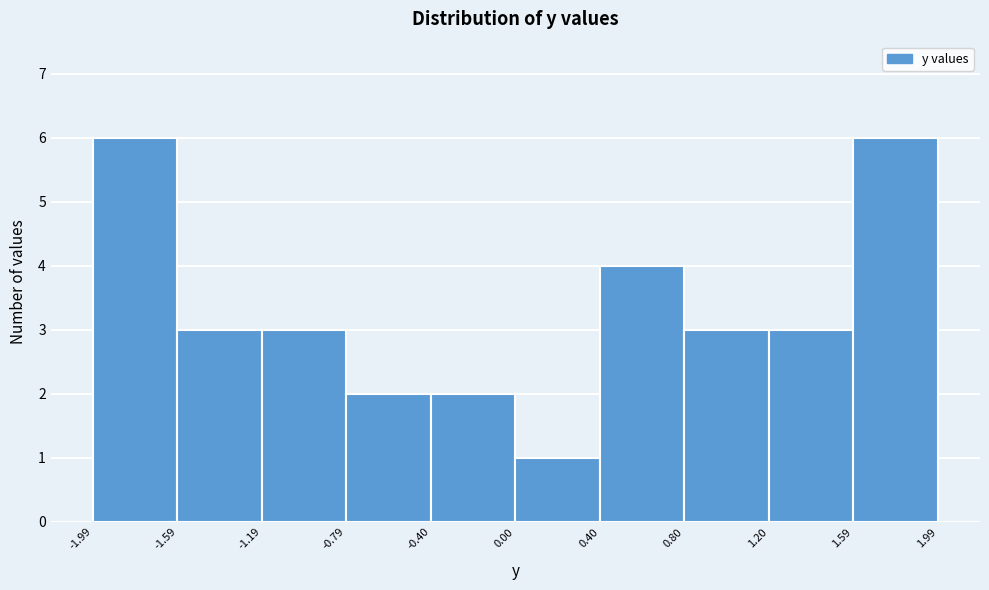

Reading left to right, transcribe this chart: for each bar, give the range it covers on the x-axis and its height. The values are not printed on the chart, so give them approximately, as read against the axis.

-1.99 to -1.59: 6
-1.59 to -1.19: 3
-1.19 to -0.79: 3
-0.79 to -0.40: 2
-0.40 to 0.00: 2
0.00 to 0.40: 1
0.40 to 0.80: 4
0.80 to 1.20: 3
1.20 to 1.59: 3
1.59 to 1.99: 6